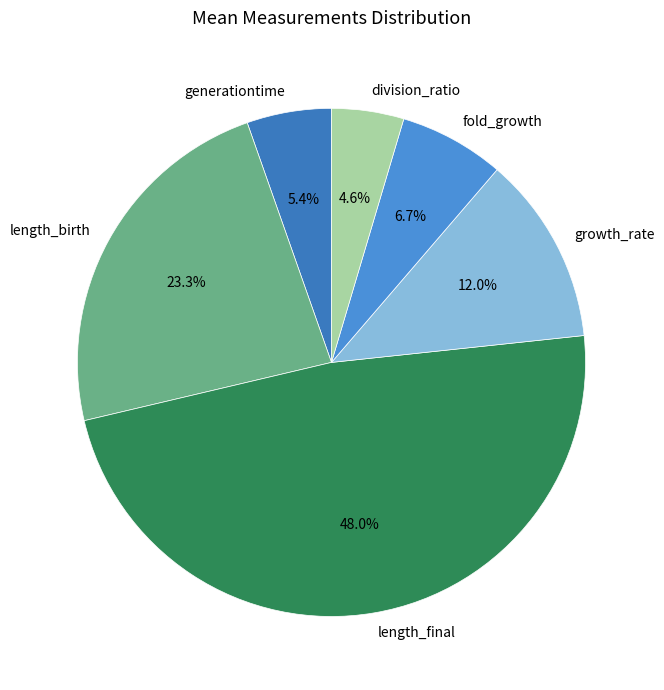

True or false: growth_rate accounts for 12% of the total.

True